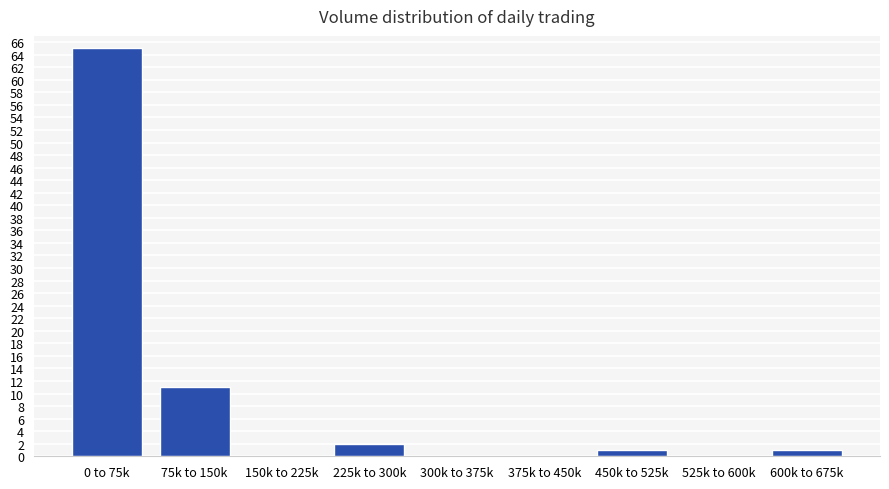

Reading left to right, list all the values displayed in this chart.

0 to 75k=65	75k to 150k=11	150k to 225k=0	225k to 300k=2	300k to 375k=0	375k to 450k=0	450k to 525k=1	525k to 600k=0	600k to 675k=1